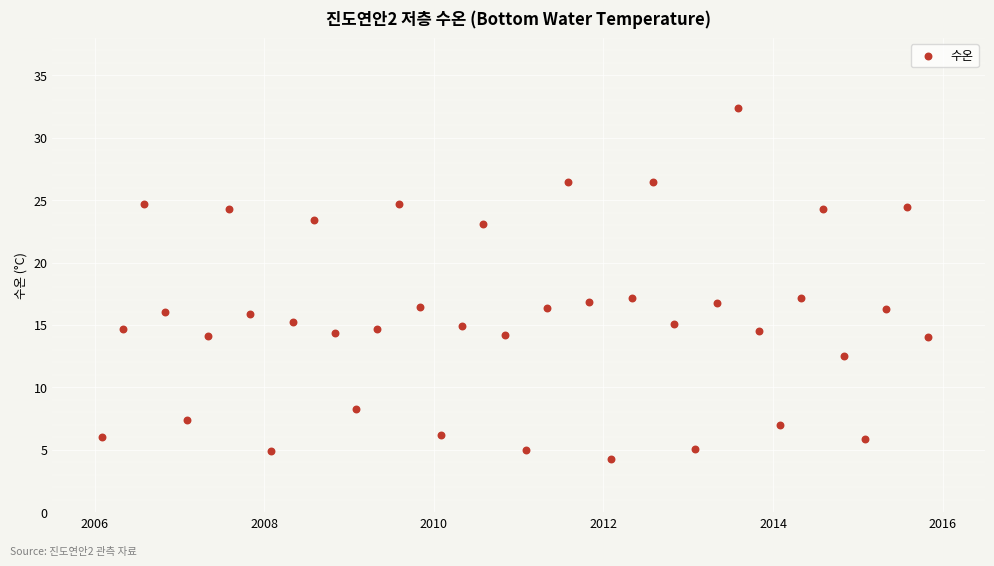

What is the range of X values (max minus min)?

9.8